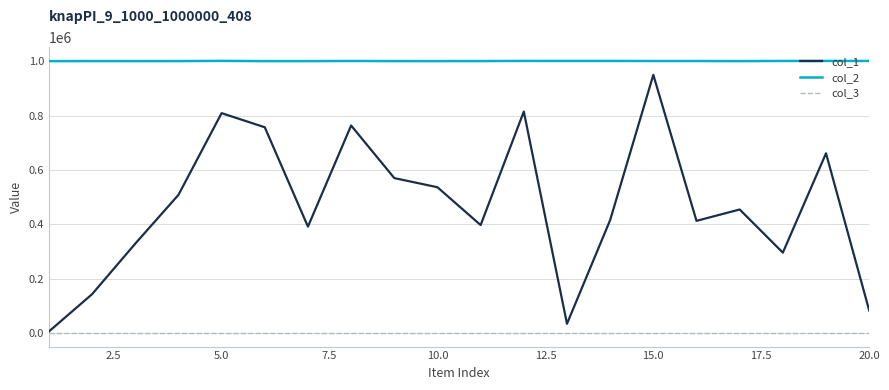

What is the maximum value for col_3?

1